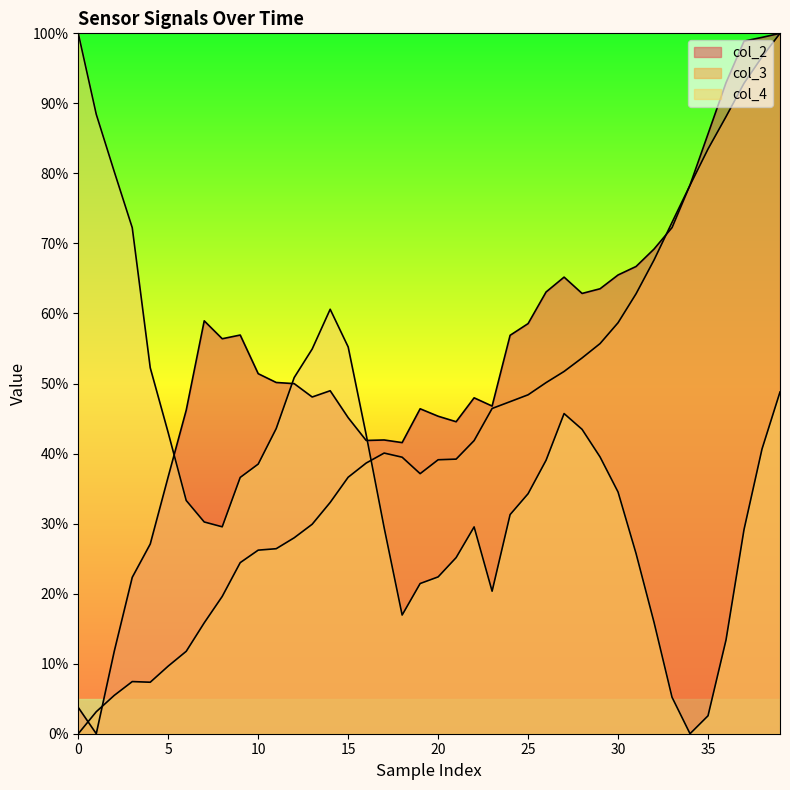

How many times do col_2 and col_4 cross each other?

3